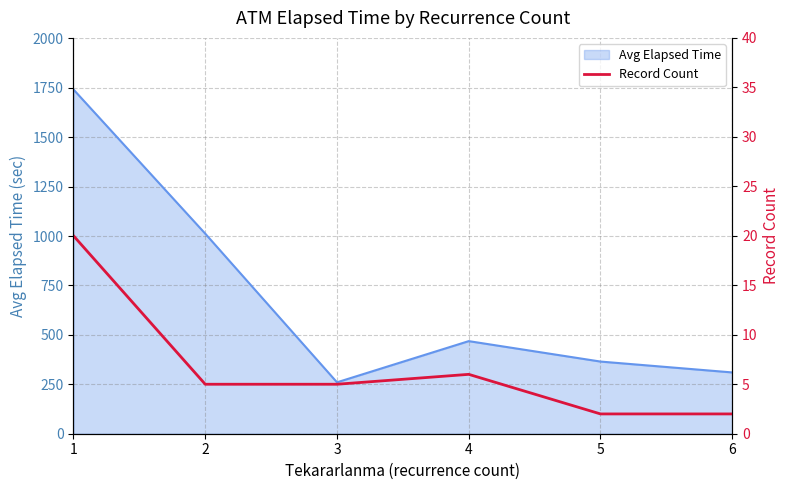

Rank the categories by Avg Elapsed Time value from highest to lowest.

1, 2, 4, 5, 6, 3